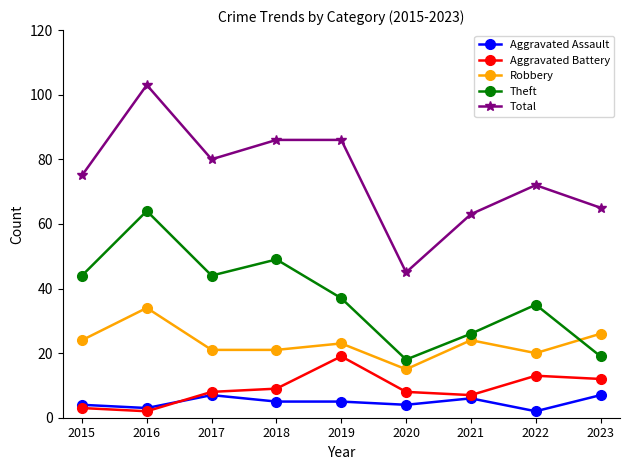

Reading right to left, extract all data points from this chart.

Aggravated Assault: 2023=7	2022=2	2021=6	2020=4	2019=5	2018=5	2017=7	2016=3	2015=4
Aggravated Battery: 2023=12	2022=13	2021=7	2020=8	2019=19	2018=9	2017=8	2016=2	2015=3
Robbery: 2023=26	2022=20	2021=24	2020=15	2019=23	2018=21	2017=21	2016=34	2015=24
Theft: 2023=19	2022=35	2021=26	2020=18	2019=37	2018=49	2017=44	2016=64	2015=44
Total: 2023=65	2022=72	2021=63	2020=45	2019=86	2018=86	2017=80	2016=103	2015=75